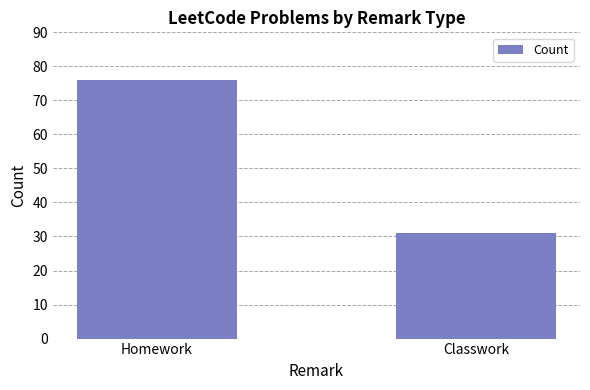

The value at Homework is 76. True or false?

True